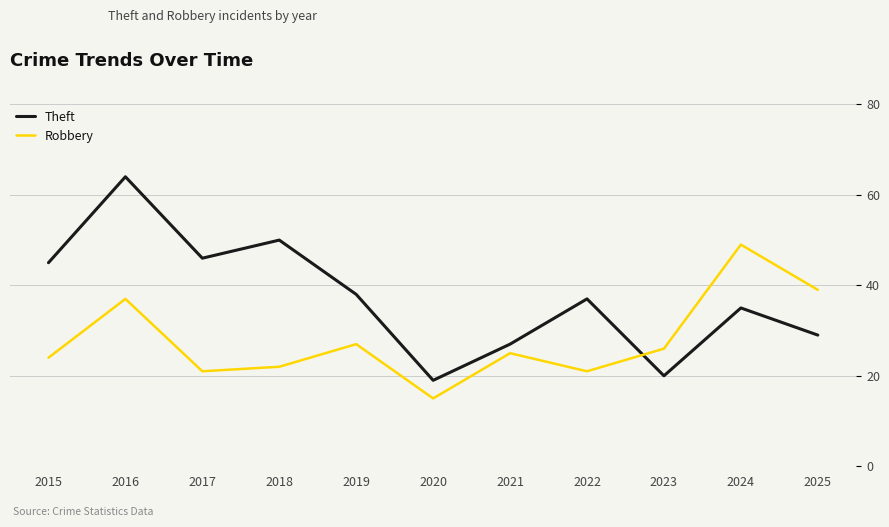

What are all the series names shown in the legend?

Theft, Robbery